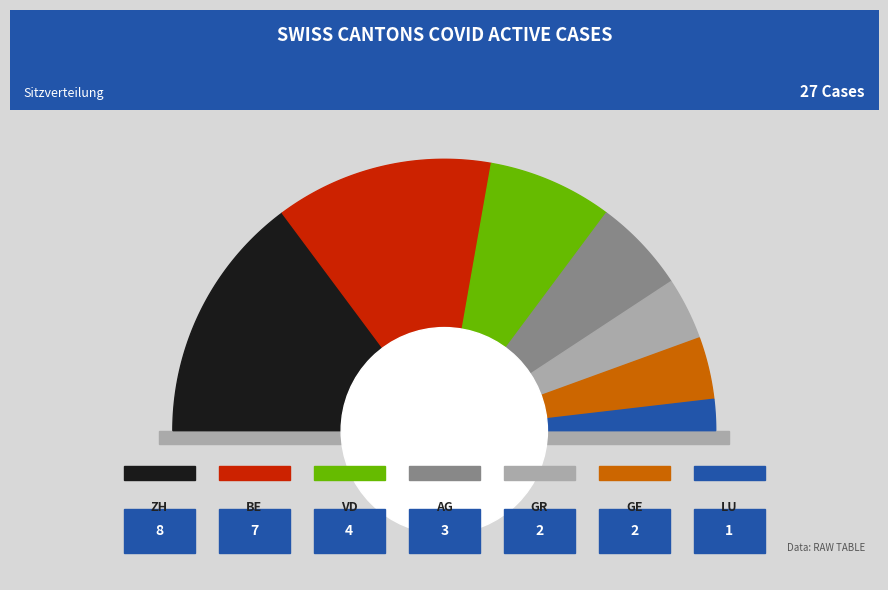

What is the change in value from VD to AG?

-1